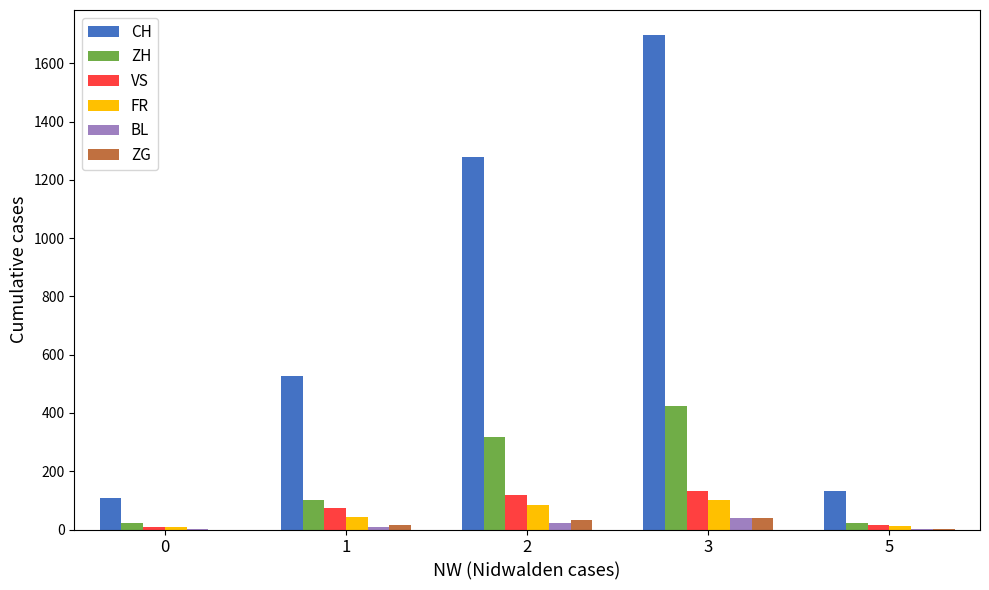

How many data points does each series have?

5